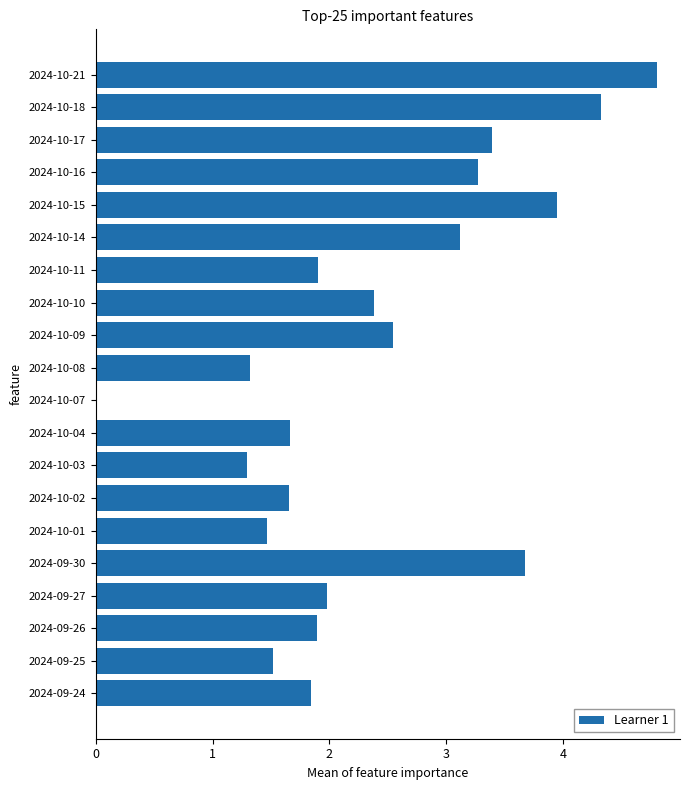

What is the change in value from 2024-10-14 to 2024-10-18?

+1.2